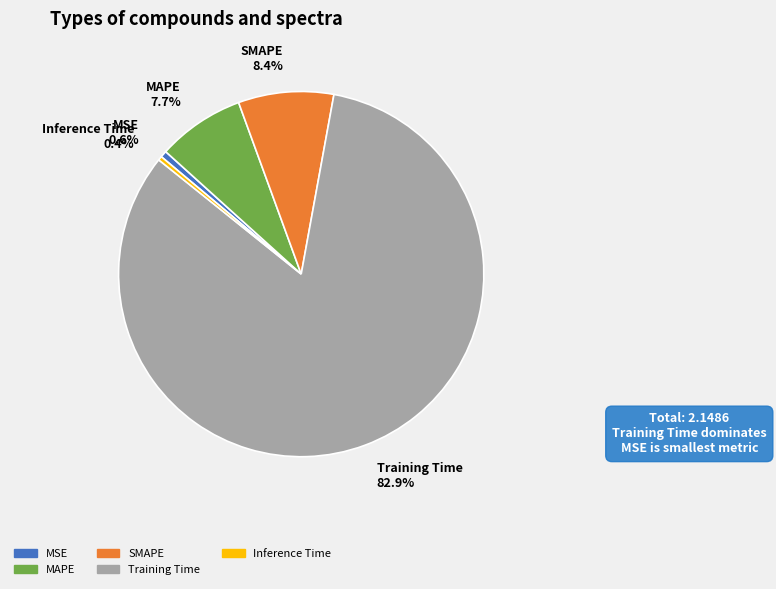

The Inference Time slice represents 13% of the pie. True or false?

False